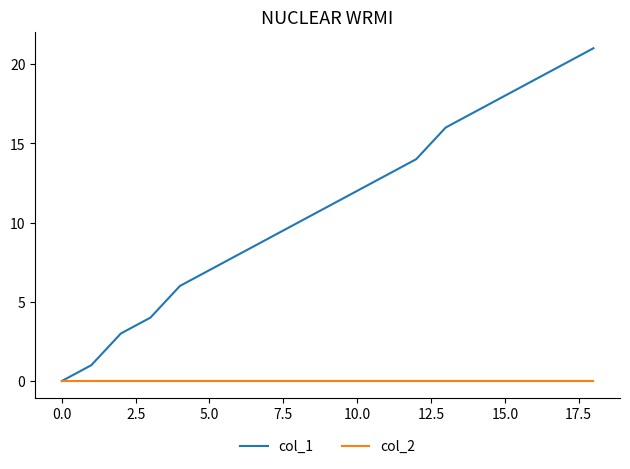

How many lines are shown in the chart?

2